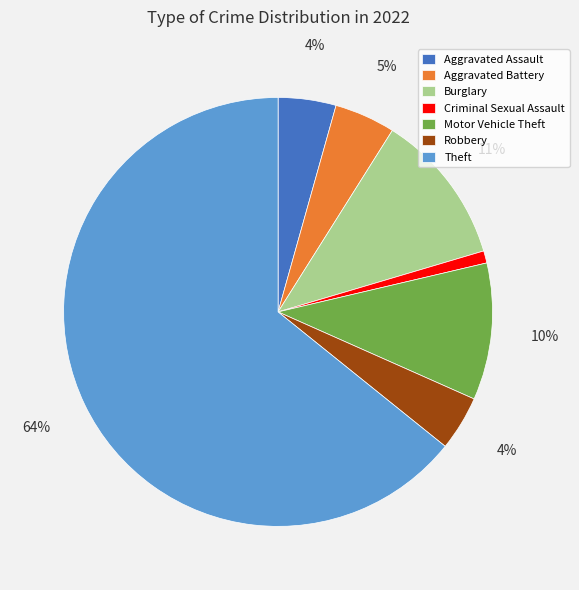

Which slice represents more than half of the pie?

Theft